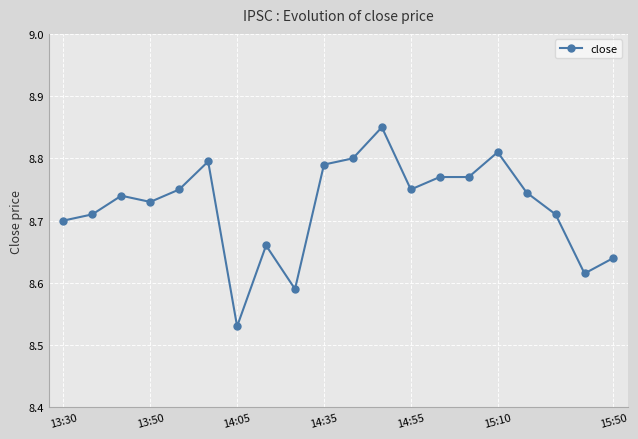

True or false: the data has more than 1 interior local peaks.

True